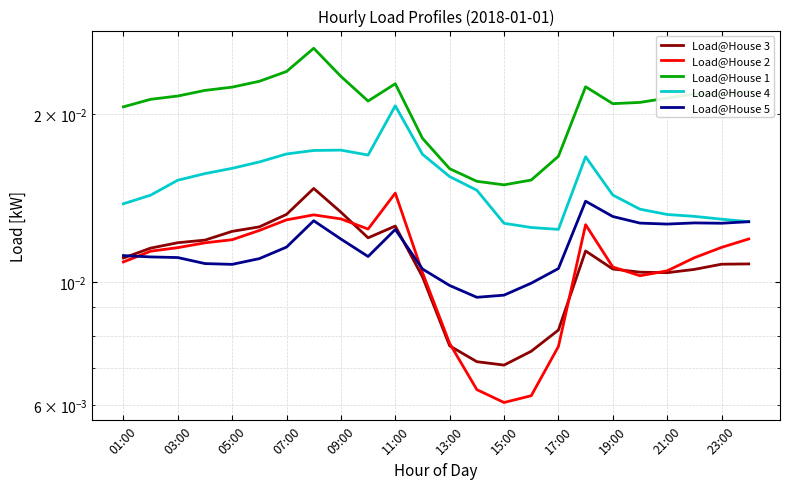

Between 13 and 05:00, which is larger?

05:00